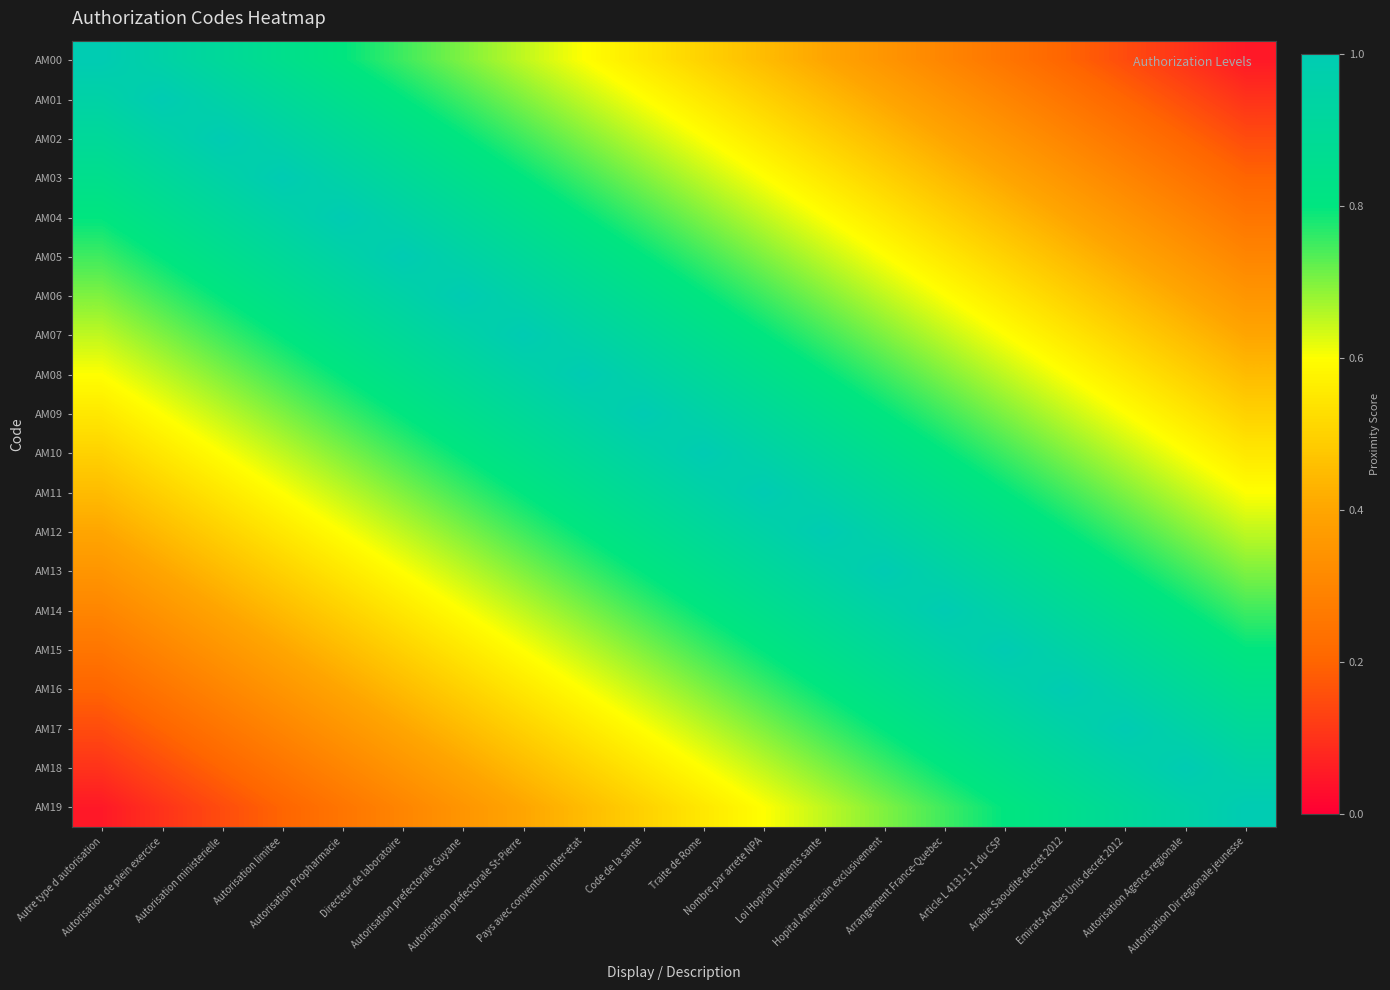

How many data points does each series have?

20